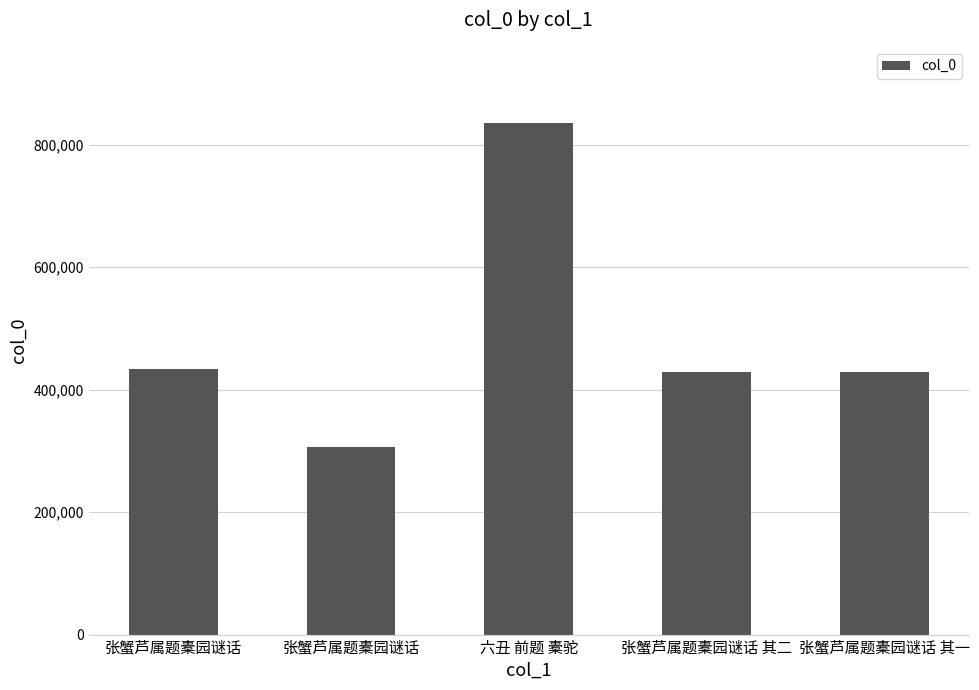

What is the change in value from 张蟹芦属题橐园谜话 to 张蟹芦属题橐园谜话 其一?

-4067